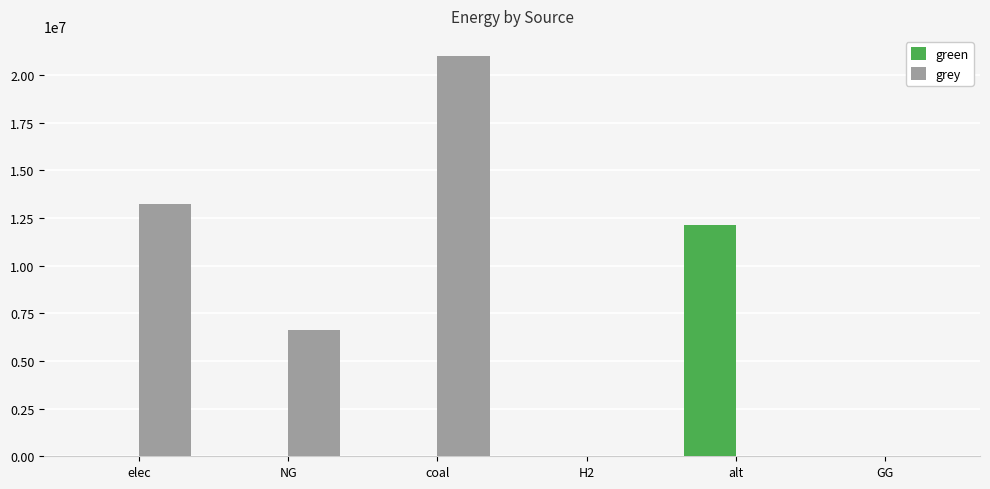

True or false: grey has a value of 21000052.8 at coal.

True